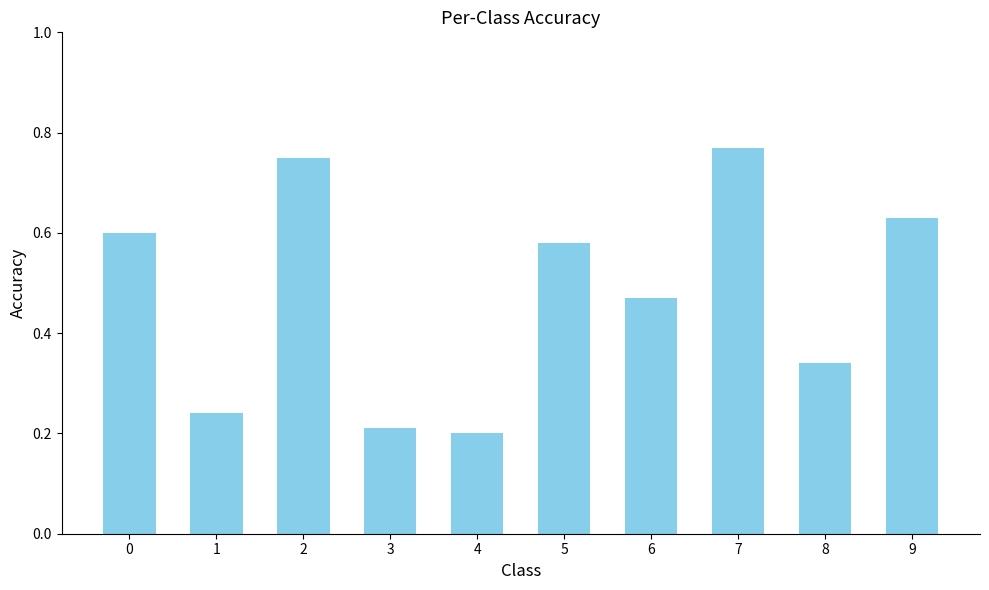

Rank the categories by value from highest to lowest.

7, 2, 9, 0, 5, 6, 8, 1, 3, 4